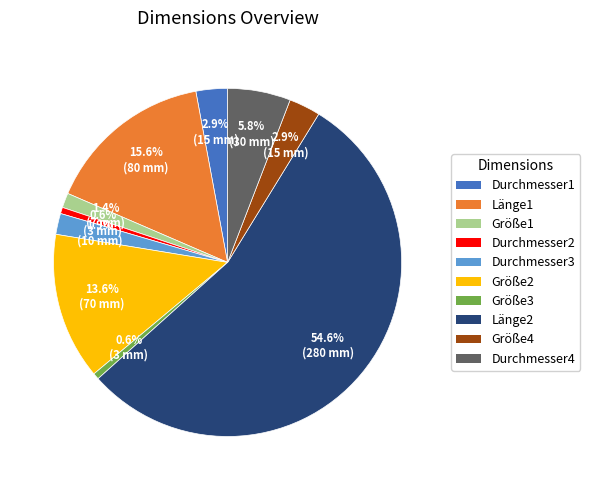

What percentage is the Durchmesser2 slice, to the nearest percent?

1%